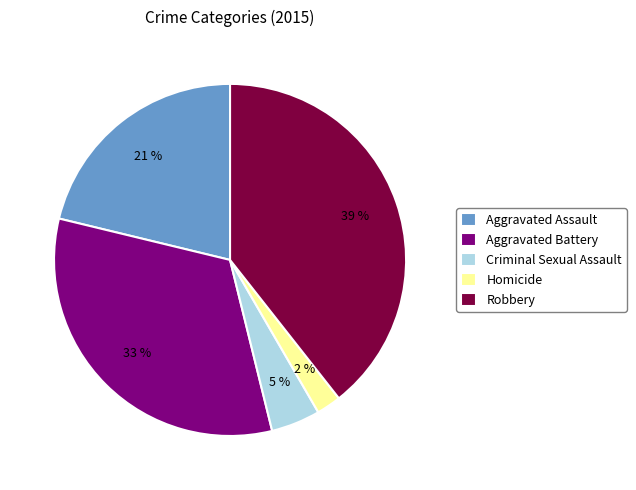

Rank the categories by value from lowest to highest.

Homicide, Criminal Sexual Assault, Aggravated Assault, Aggravated Battery, Robbery